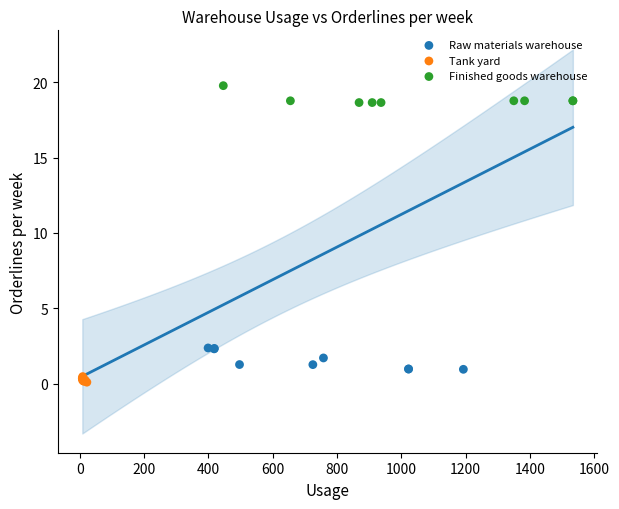

Which series reaches the maximum Y coordinate?

Finished goods warehouse